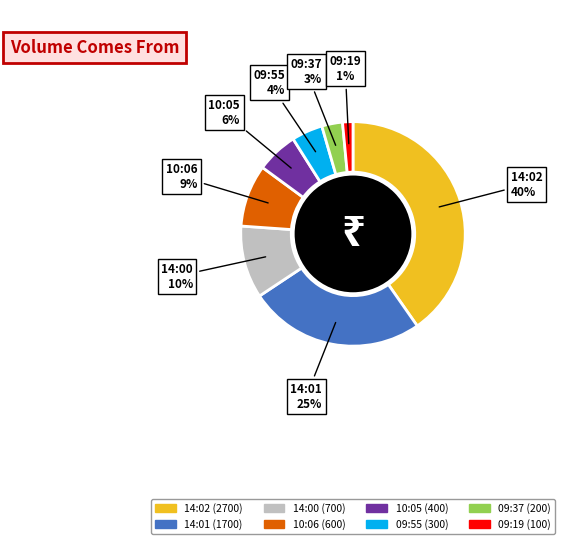

What is the smallest slice in the pie chart?

09:19